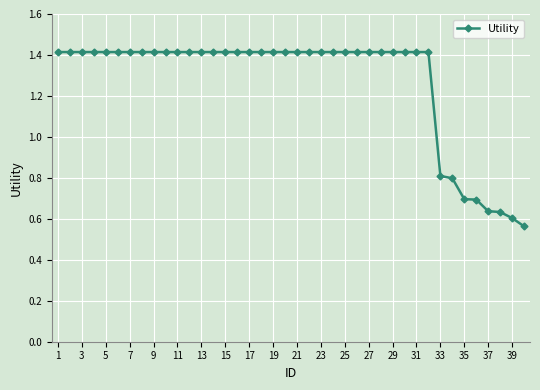

How many distinct data groups are displayed?

1